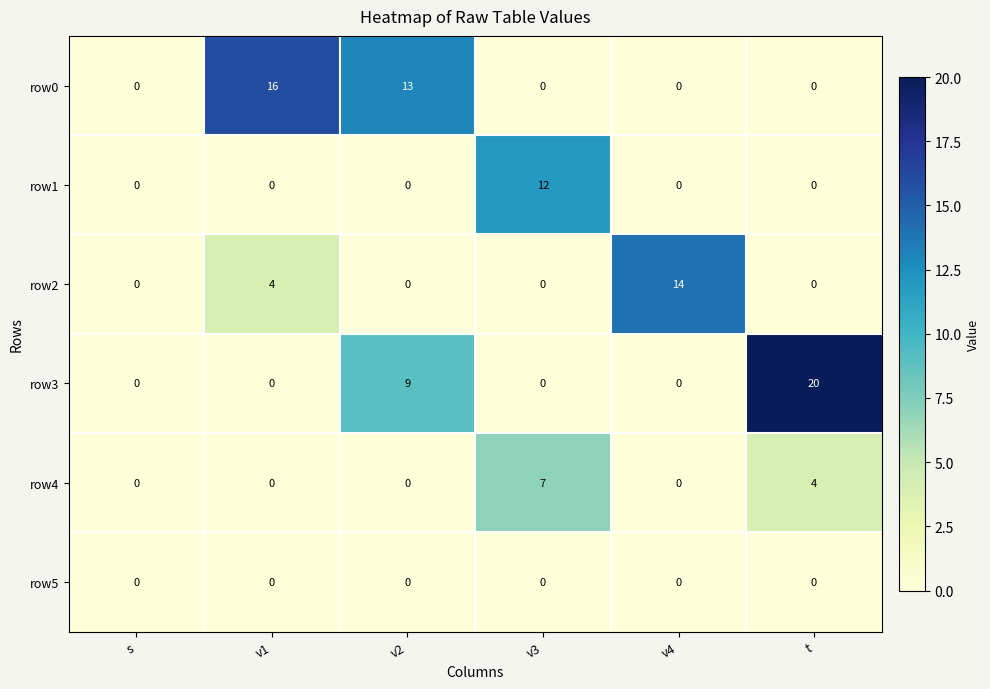

At which category is the sum across all series the highest?

t